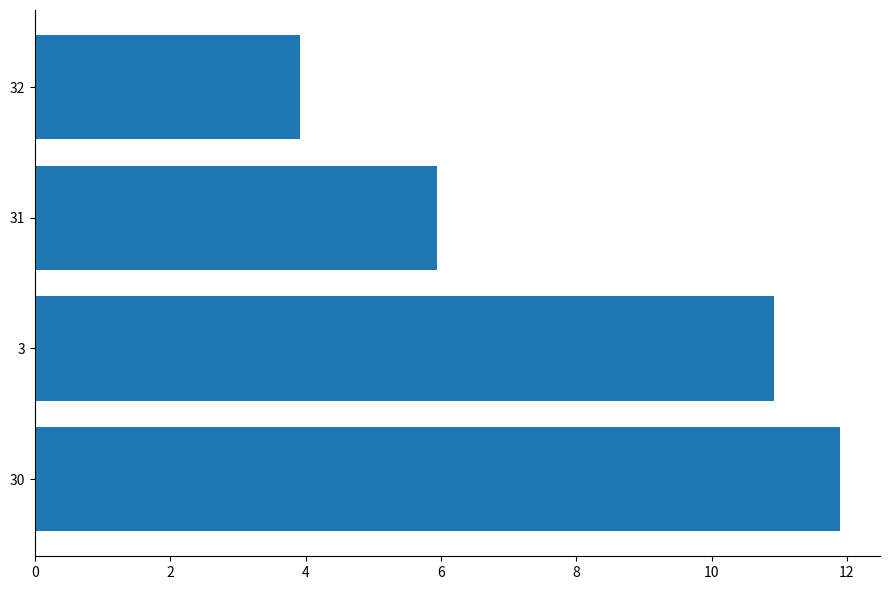

Reading bottom to top, what are all the values shown in this chart?

11.9	10.9	5.9	3.9